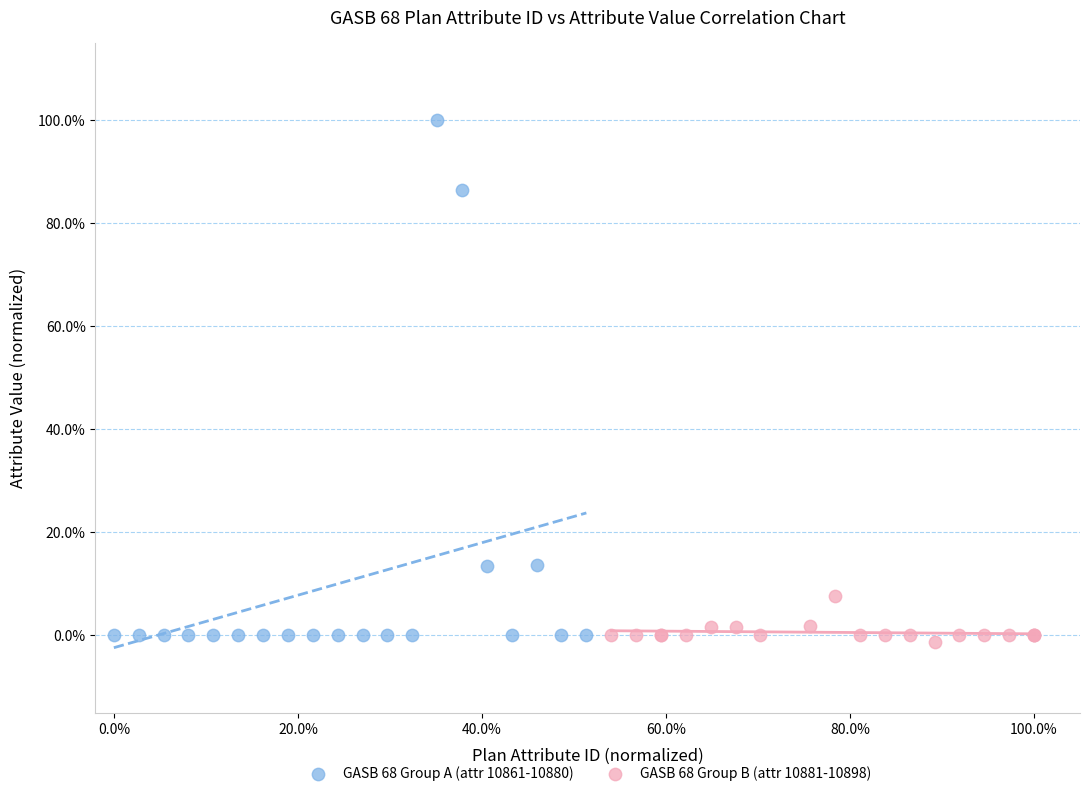

What are all the series names shown in the legend?

GASB 68 Group A (attr 10861-10880), GASB 68 Group B (attr 10881-10898)